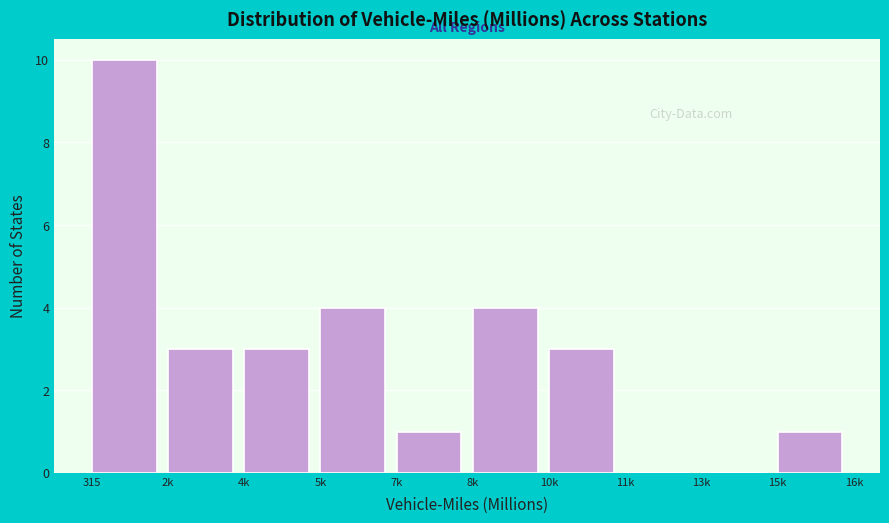

Reading left to right, extract all data points from this chart.

315=10	2k=3	4k=3	5k=4	7k=1	8k=4	10k=3	11k=0	13k=0	15k=1